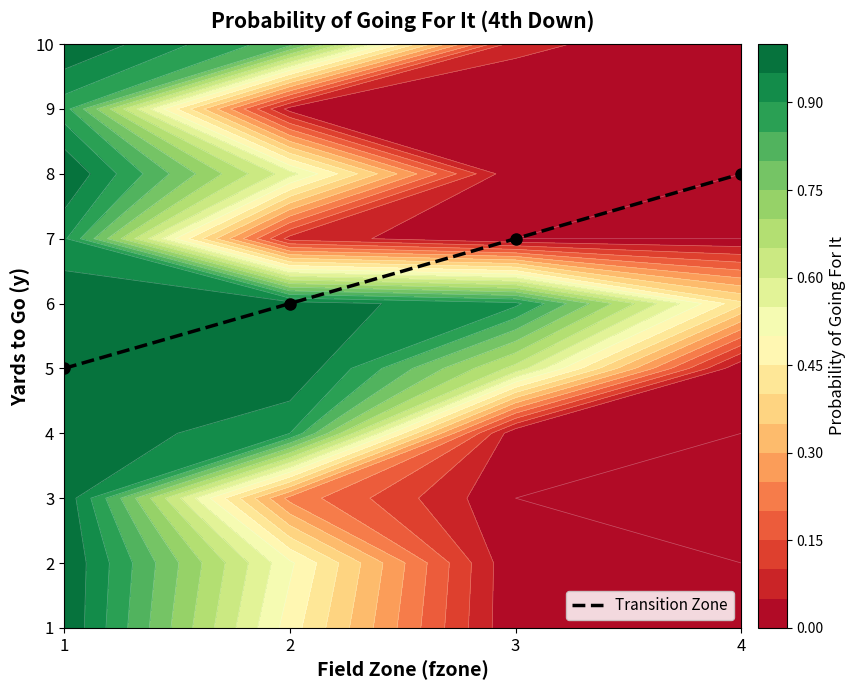

Which has a higher value, 2 or 3?

3